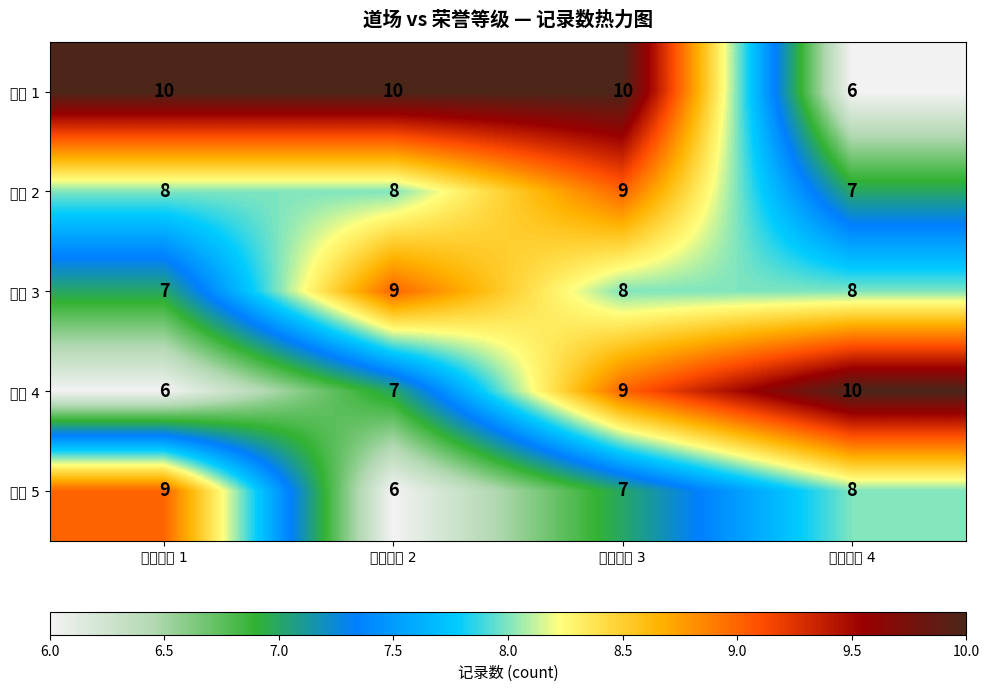

Which series changed the most between 荣誉等级 1 and 荣誉等级 2?

道场 5